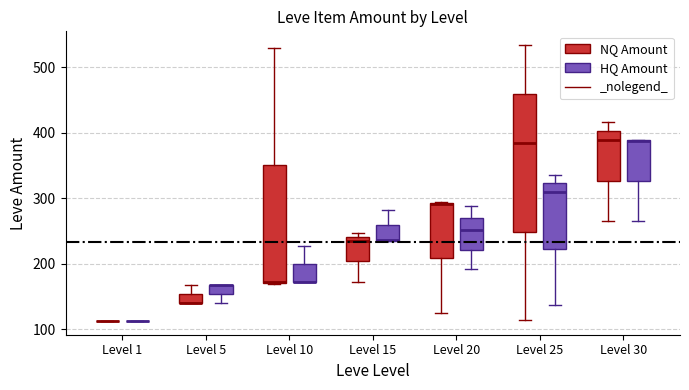

Where is the lower edge of the box for Level 15 (NQ Amount) on the y-axis? The values are not printed on the chart, so give them approximately, as read against the axis.

200